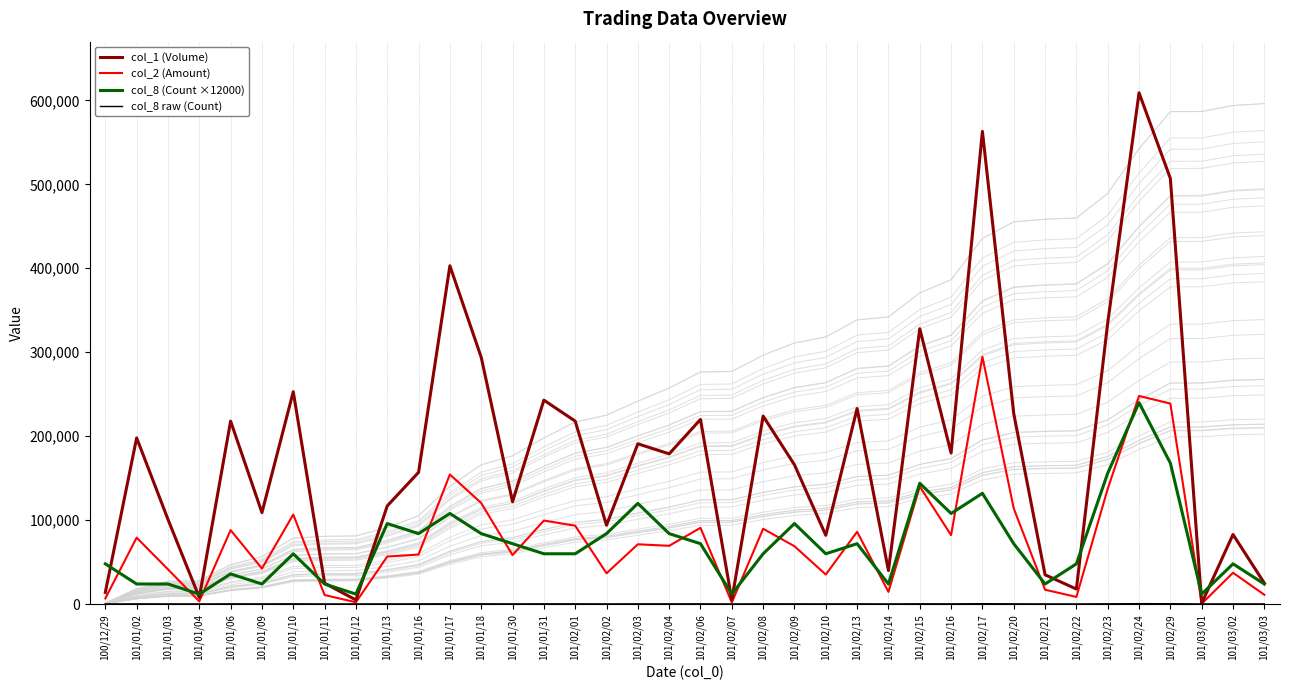

What is the highest value of the col_8 raw (Count) series?

609